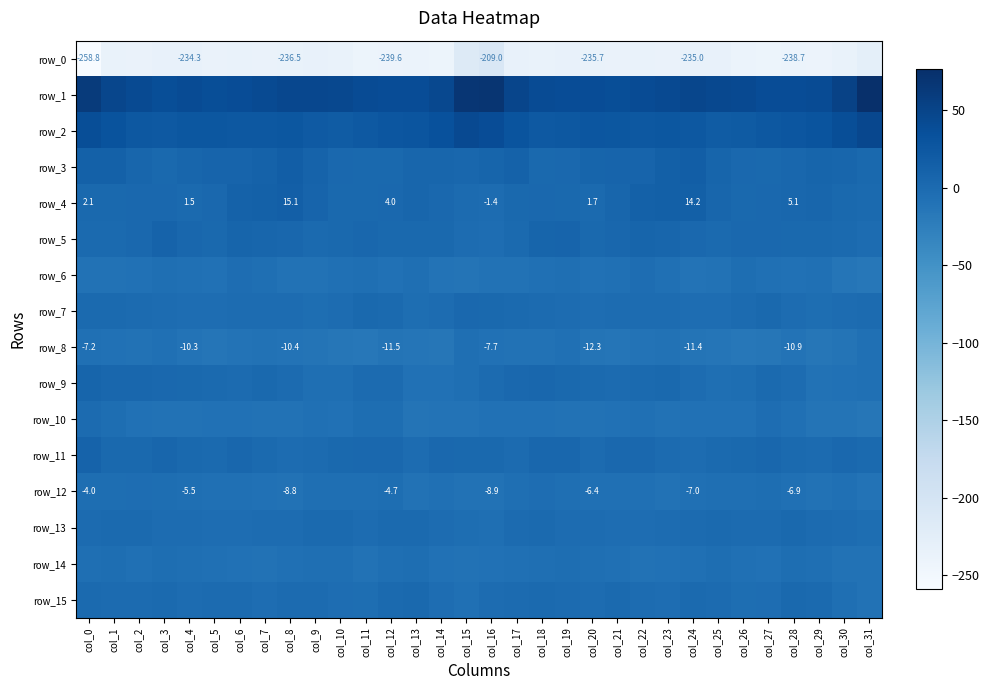

Between col_31 and col_22, which is larger?

col_31